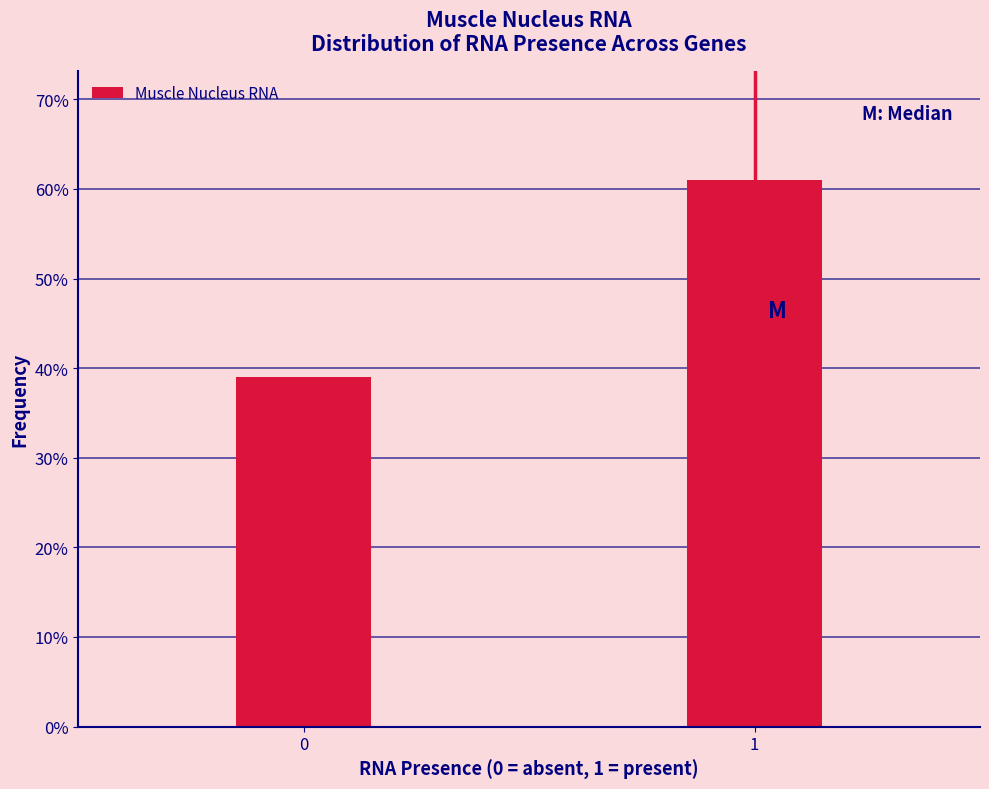

Reading left to right, extract all data points from this chart.

0=39.0	1=61.0